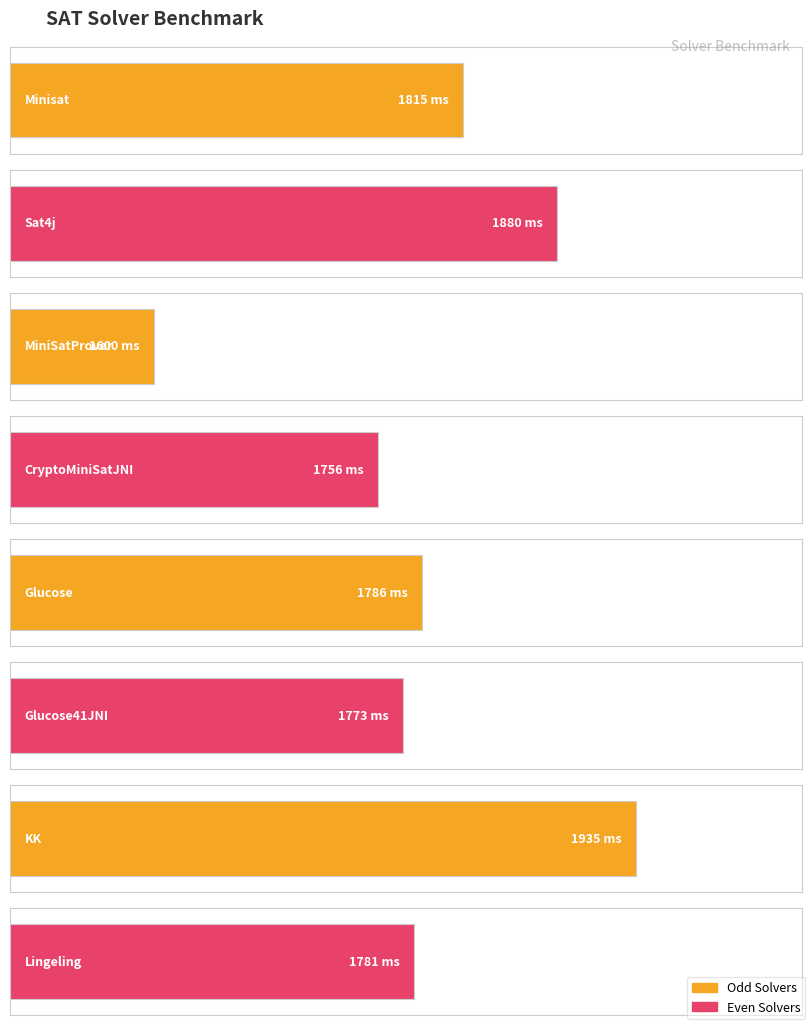

What is the maximum value shown in the chart?

1935